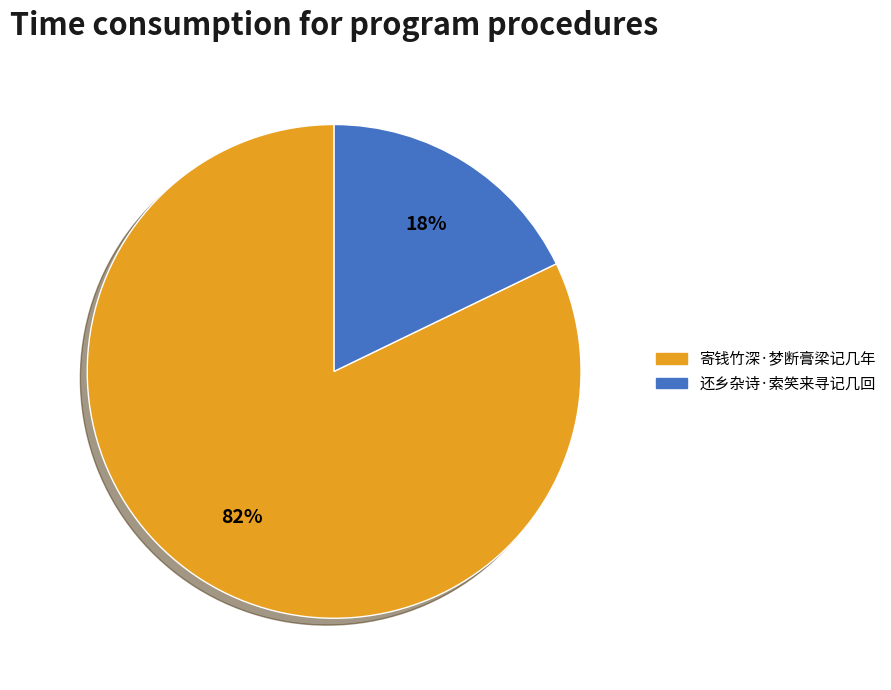

Count the number of slices in the pie.

2